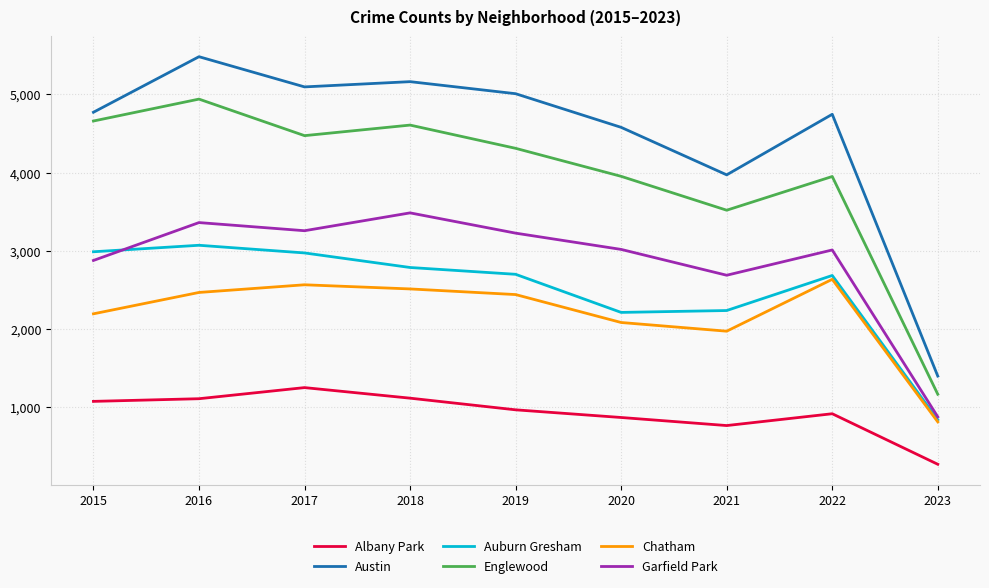

Rank the series at 2017 from lowest to highest value.

Albany Park, Chatham, Auburn Gresham, Garfield Park, Englewood, Austin